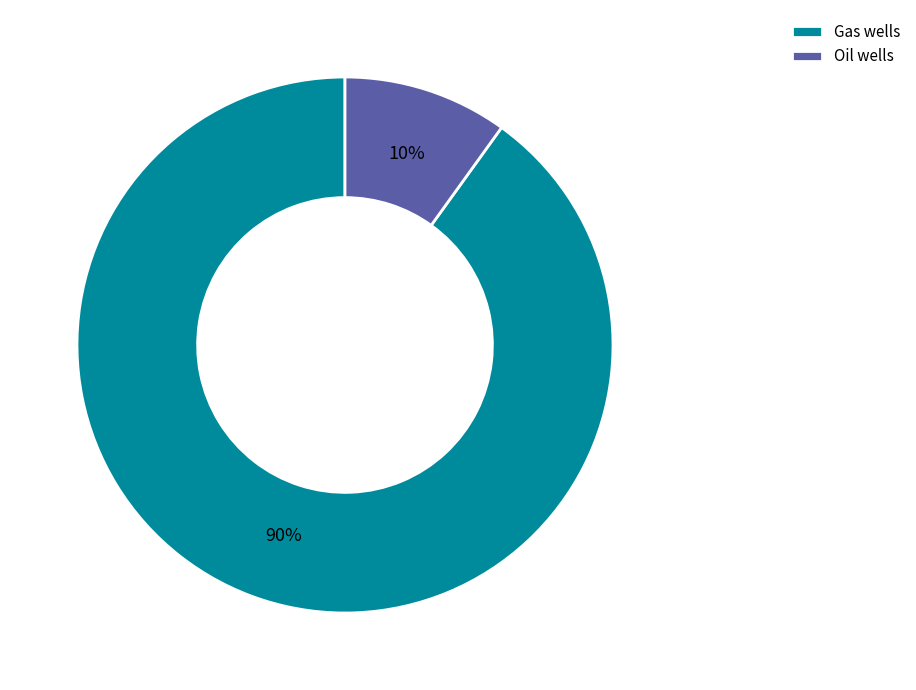

Is there a majority slice in this chart?

Yes